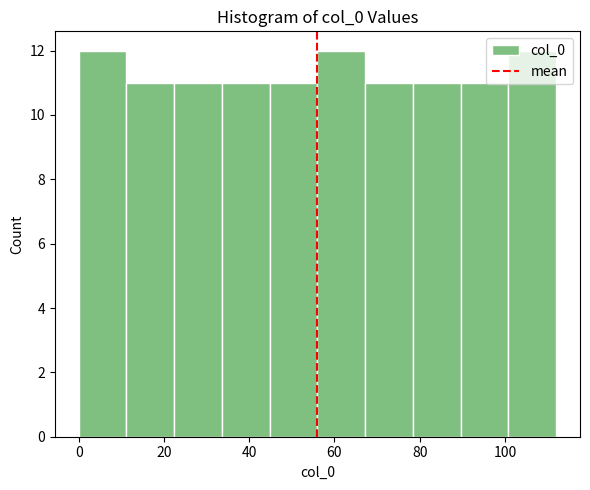

How tall is the bar that spans 67.2 to 78.4 on the x-axis? Neither the bar edges nor the heights are printed on the chart, so give them approximately, as read against the axes.

11